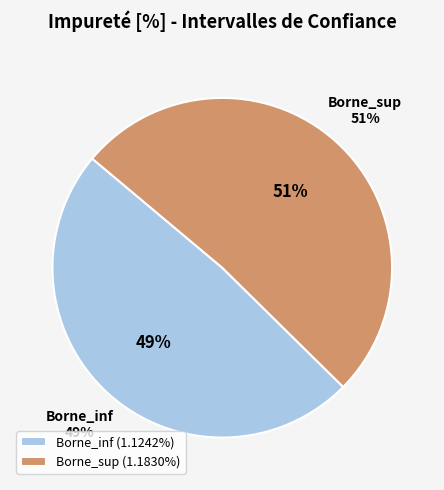

How many slices are in this pie chart?

2